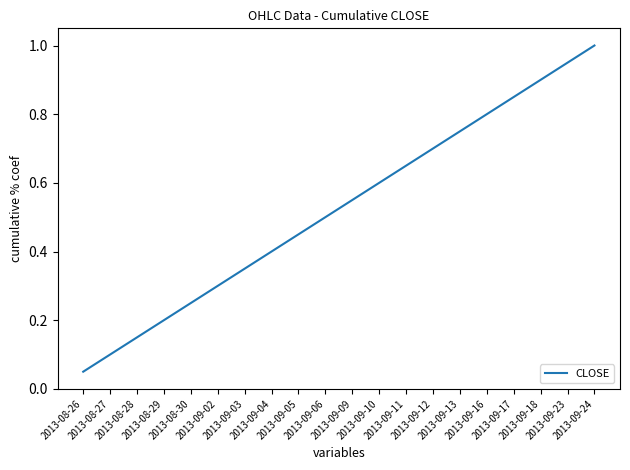

What is the greatest value displayed?

1.0